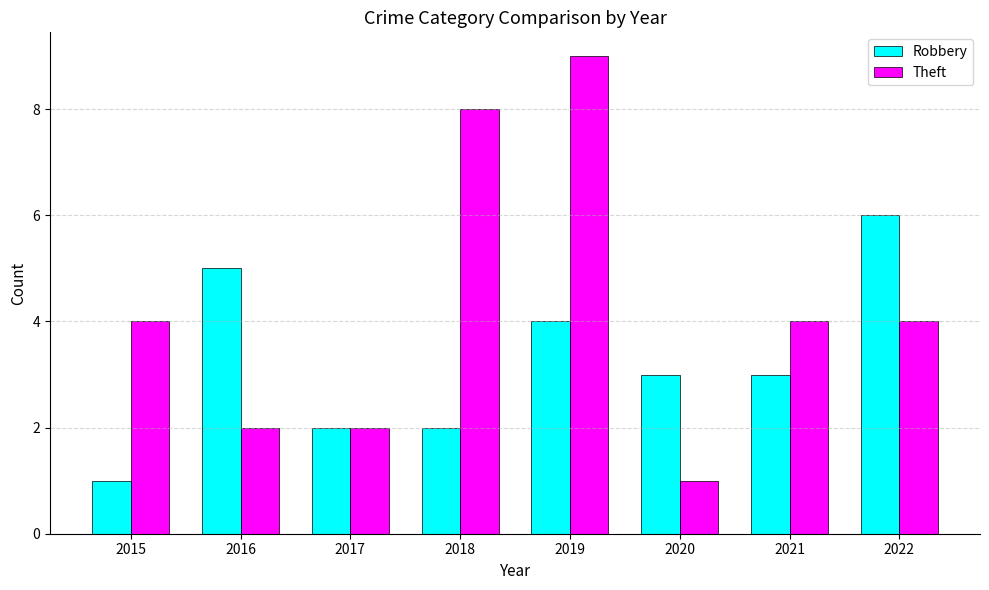

Are the bars grouped side by side (vs. stacked)?

Yes